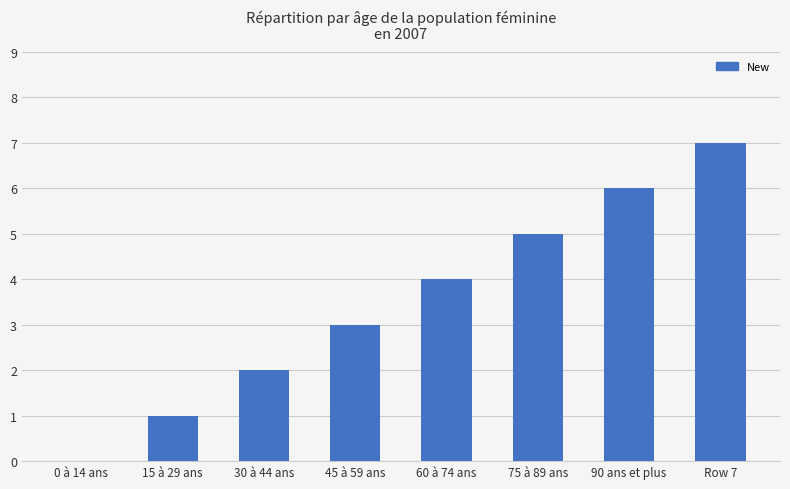

What is the maximum value shown in the chart?

7